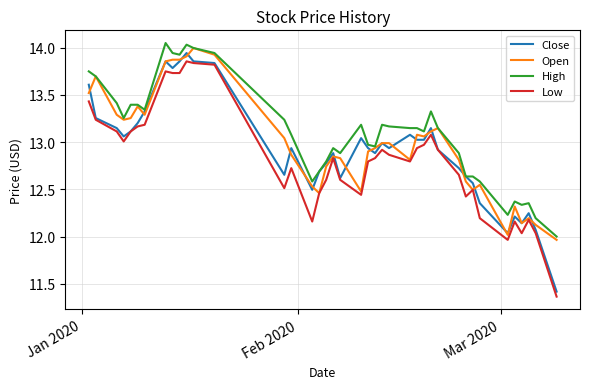

Does the chart display data point markers on the line(s)?

No